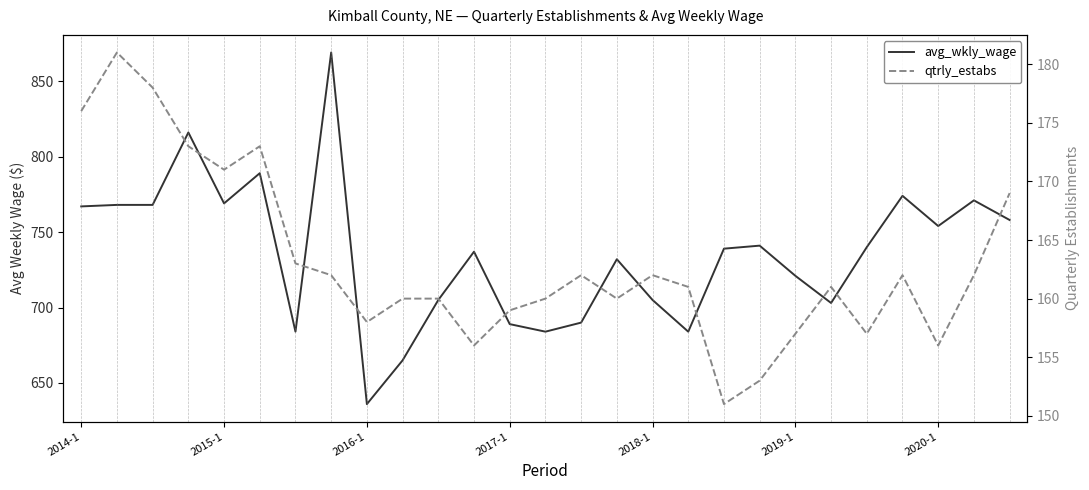

True or false: avg_wkly_wage and qtrly_estabs cross at least once.

False